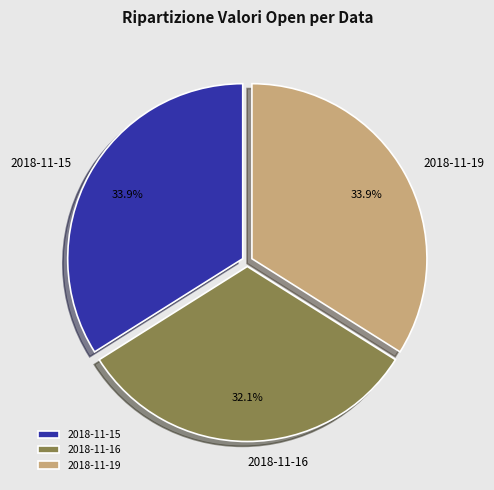

Does 2018-11-15 account for over 50% of the chart?

No